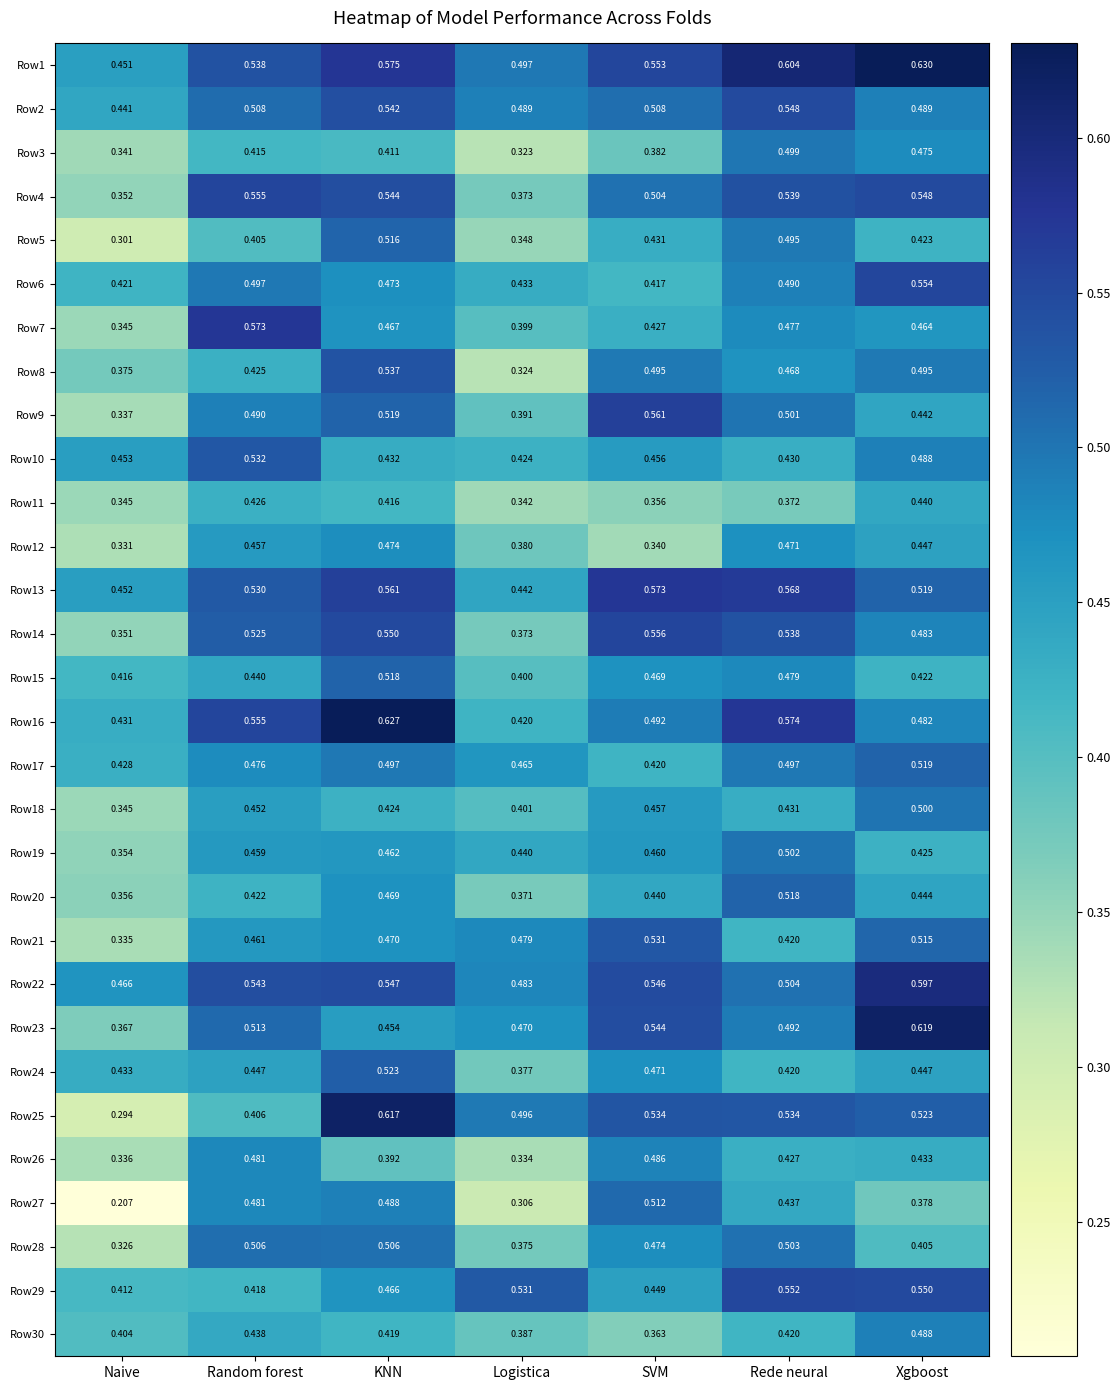

Which series has the largest range (max minus min)?

Row25